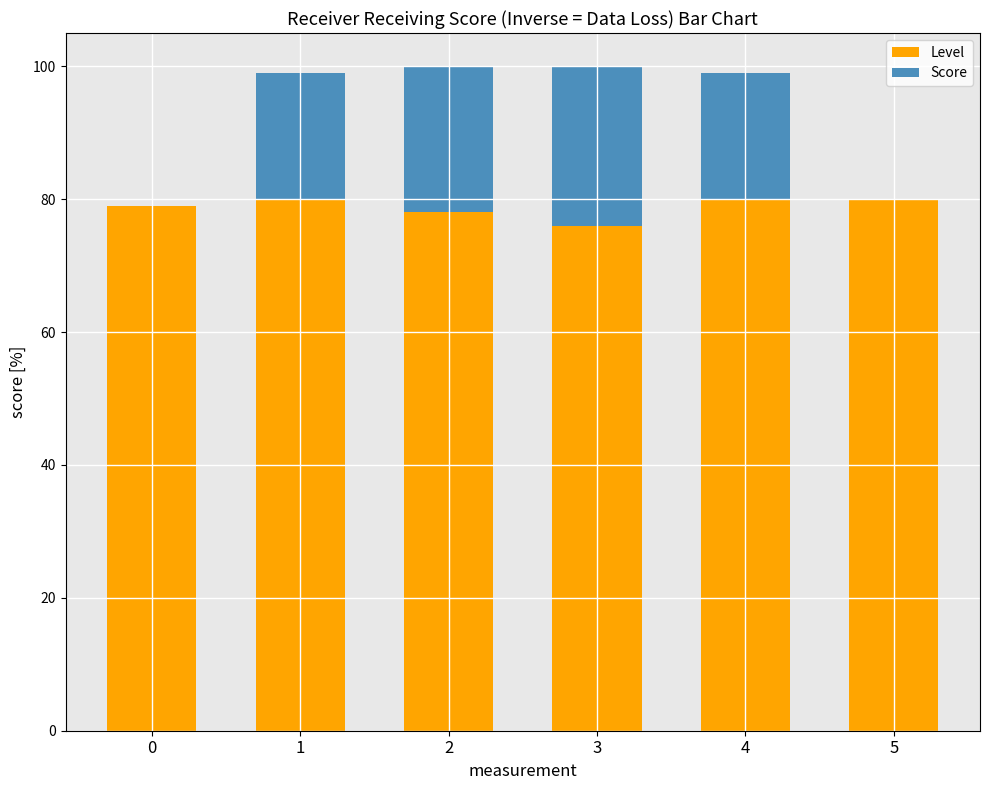

Reading left to right, list the values for the Level series.

0=79	1=80	2=78	3=76	4=80	5=80